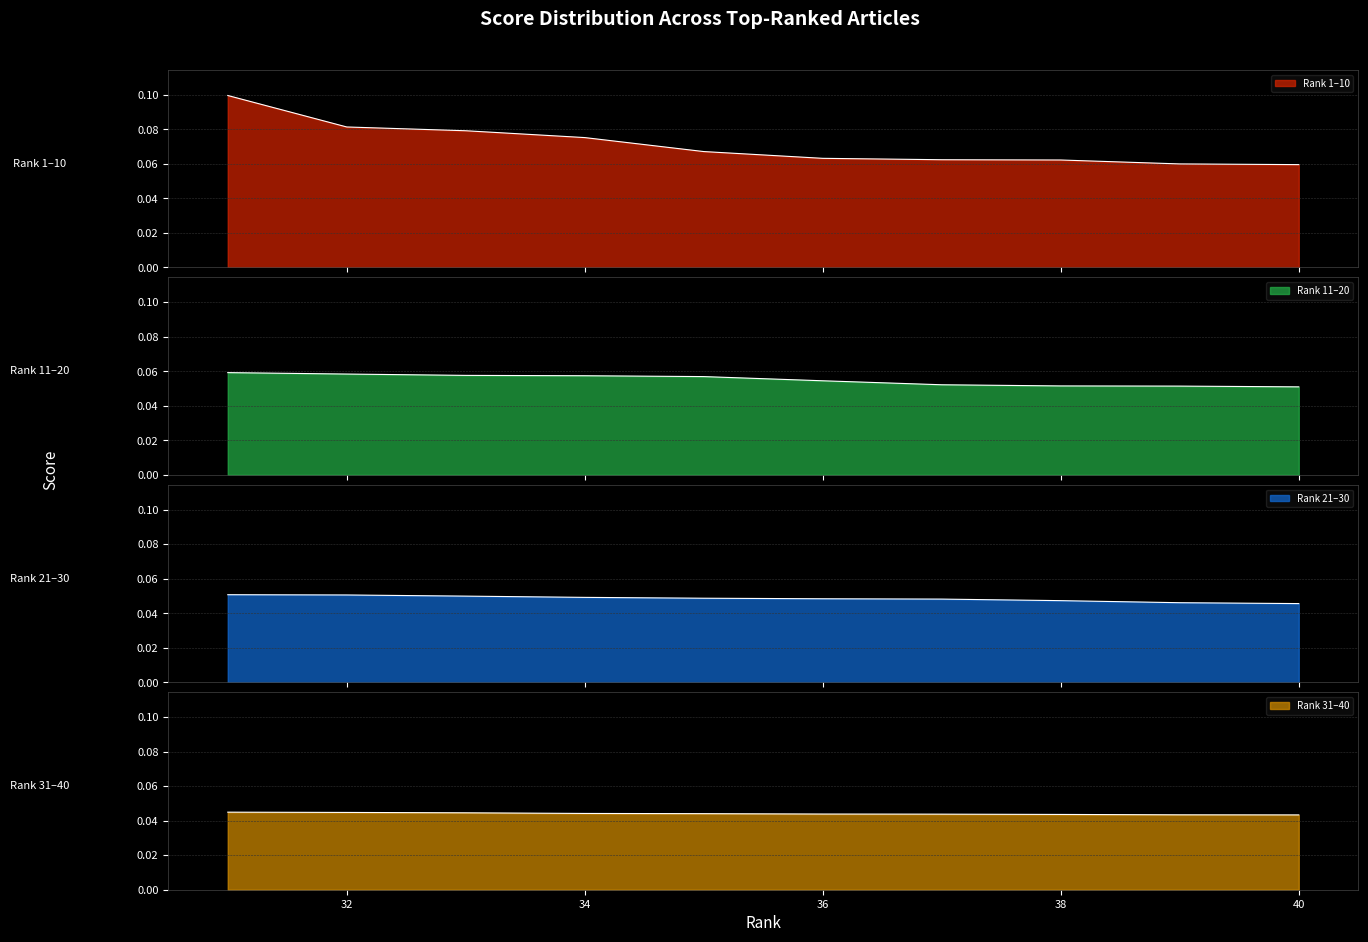

What is the difference between the maximum and minimum values?

0.1